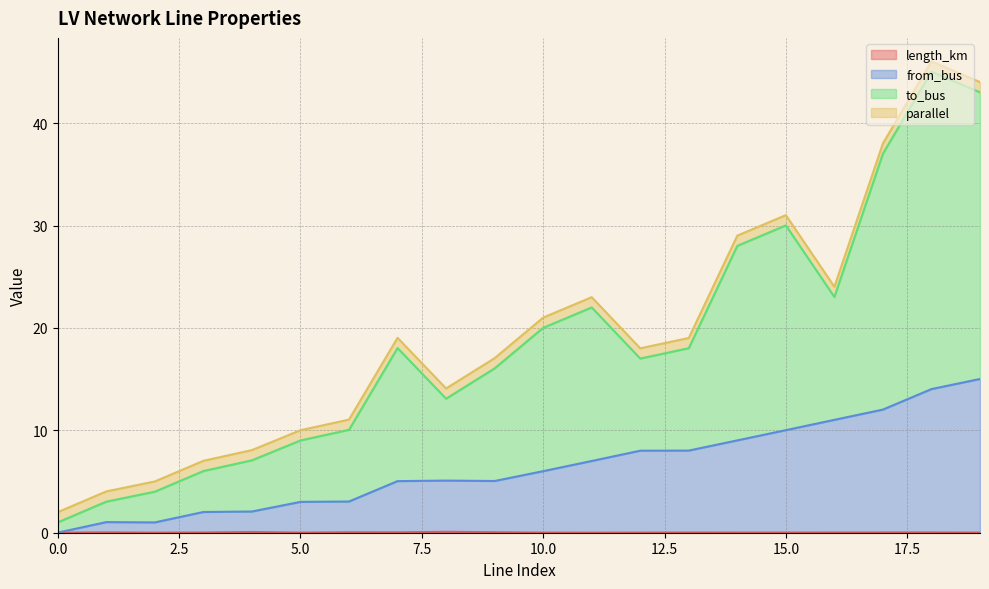

Rank the categories by from_bus value from highest to lowest.

19, 18, 17, 16, 15, 14, 13, 12, 11, 10, 8, 9, 7, 6, 5, 4, 3, 1, 2, 0